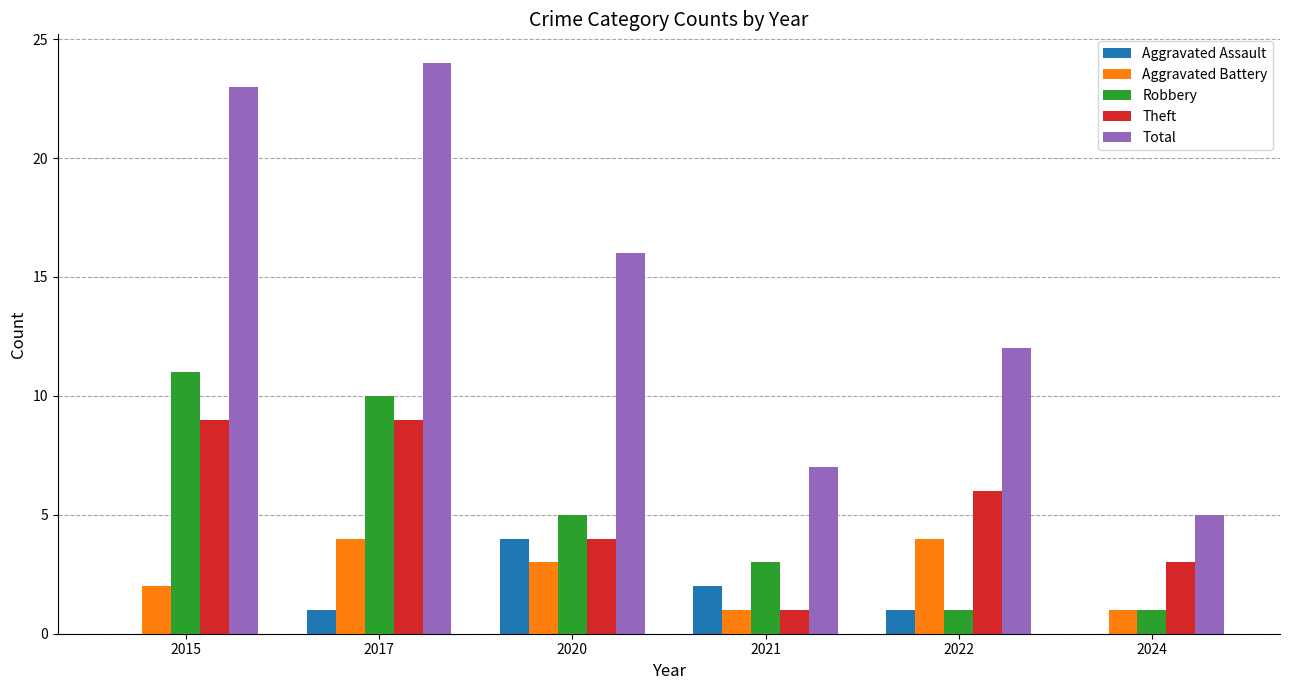

Which series has the largest total across all categories?

Total